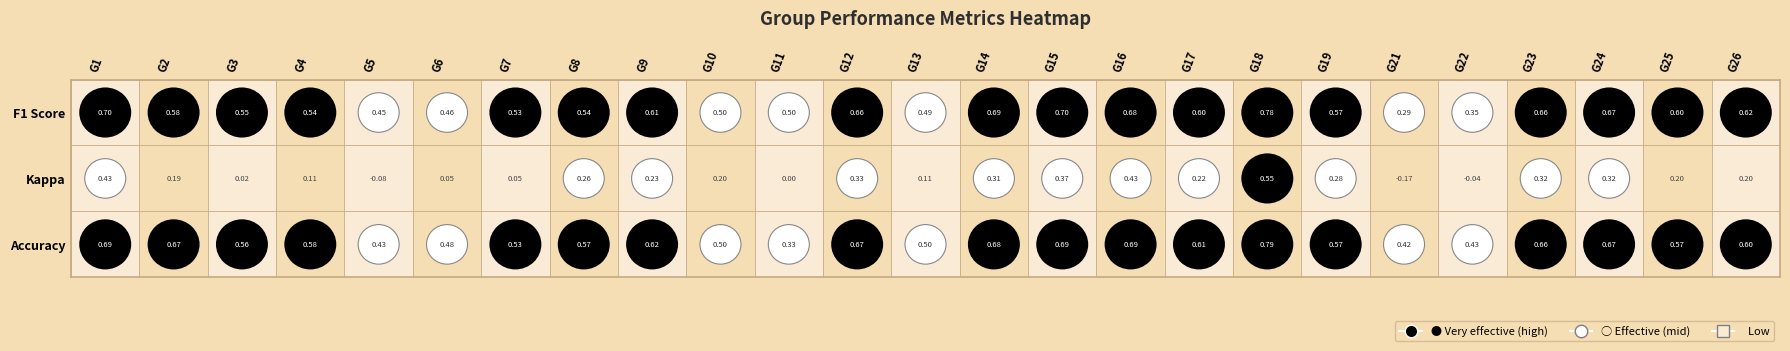

Which series has the largest total across all categories?

3